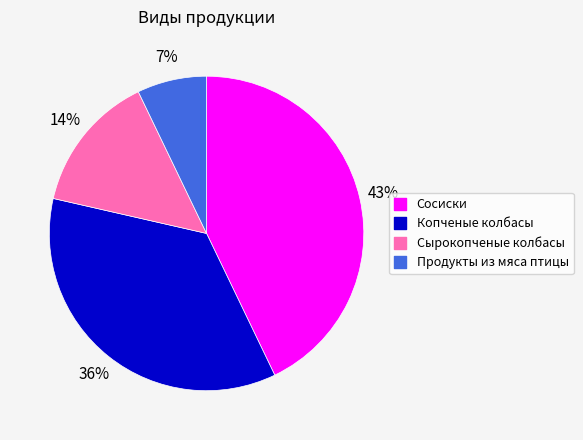

To the nearest percent, what portion does Сырокопченые колбасы represent?

14%